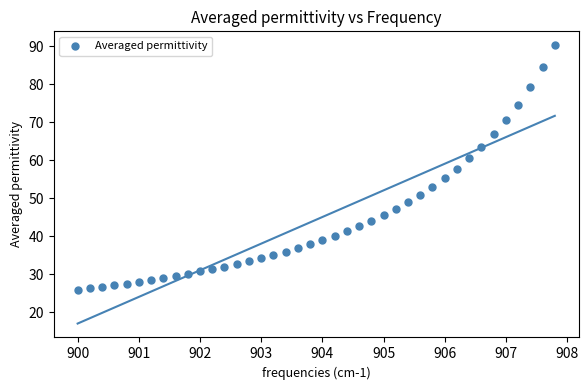

What is the range of X values (max minus min)?

7.8